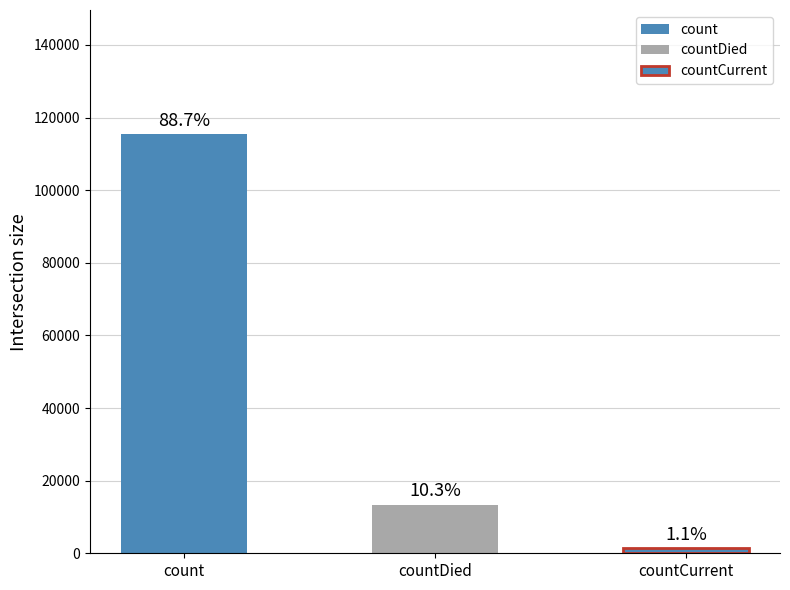

Is it true that the value at countCurrent is 2417?

False